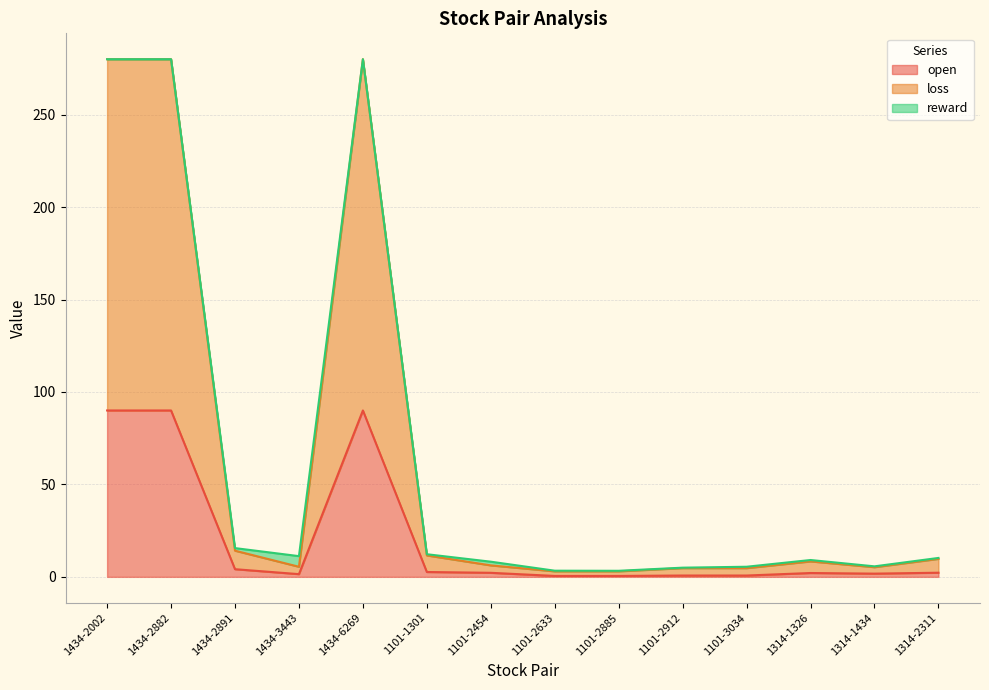

Read the loss value at 1314-2311.

9.7